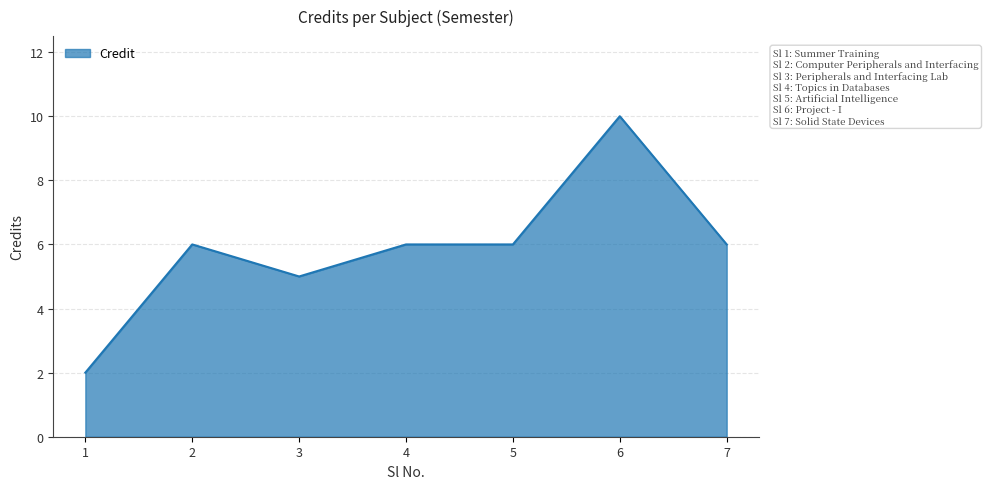

What is the approximate value at 3?

5